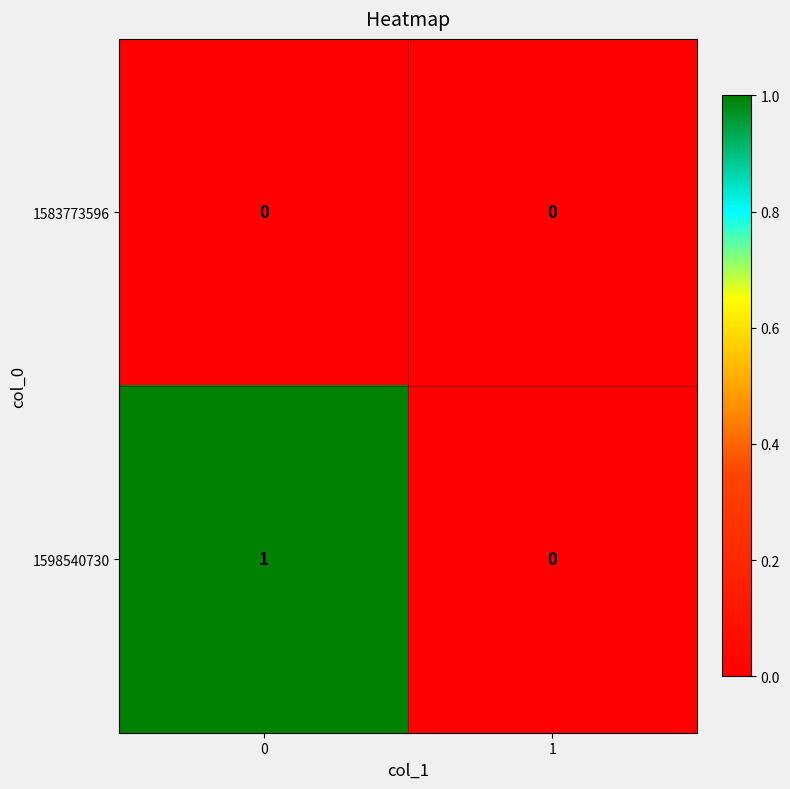

Rank the categories by 1598540730 value from highest to lowest.

0, 1